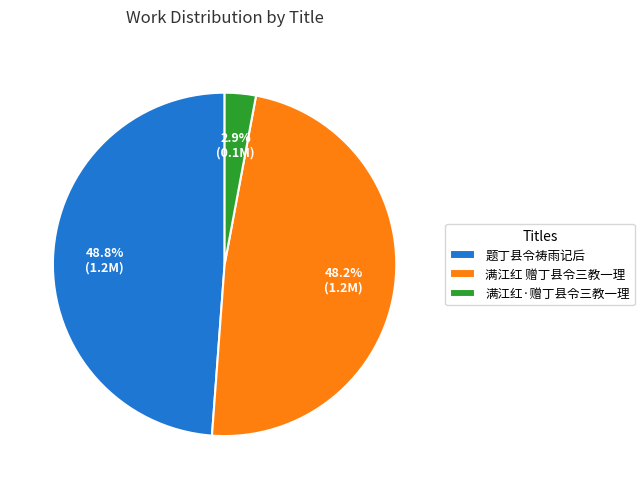

To the nearest percent, what is the difference between the largest and smallest slice percentages?

46%